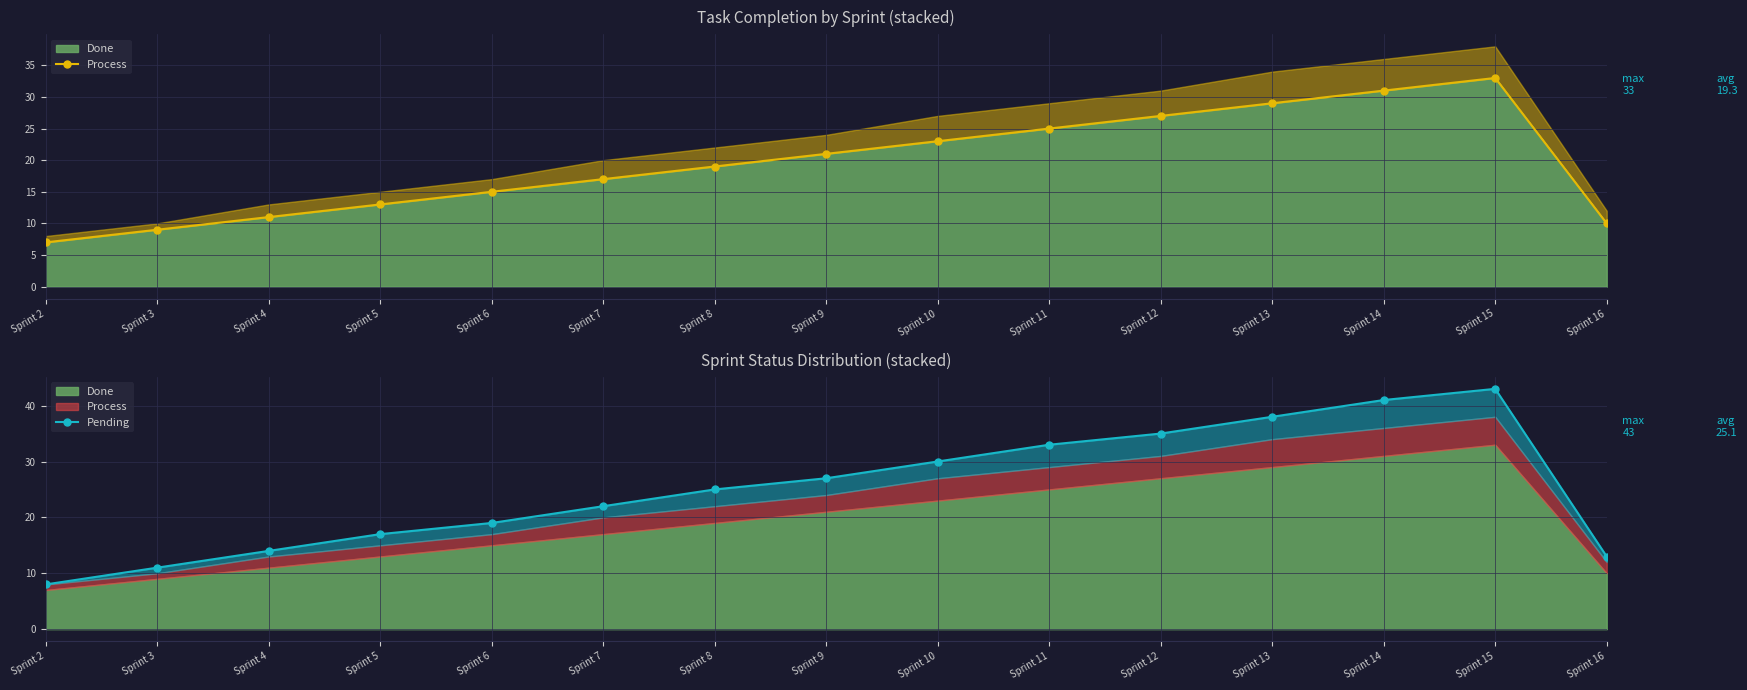

How many interior local peaks does the Process series have?

1